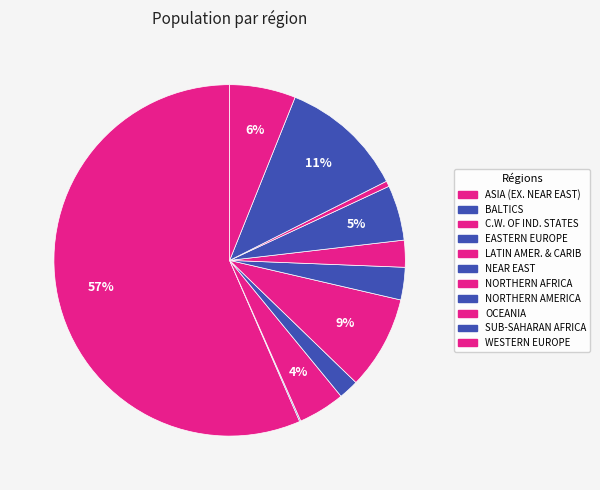

Rank the categories by value from highest to lowest.

ASIA (EX. NEAR EAST), SUB-SAHARAN AFRICA, LATIN AMER. & CARIB, WESTERN EUROPE, NORTHERN AMERICA, C.W. OF IND. STATES, NEAR EAST, NORTHERN AFRICA, EASTERN EUROPE, OCEANIA, BALTICS